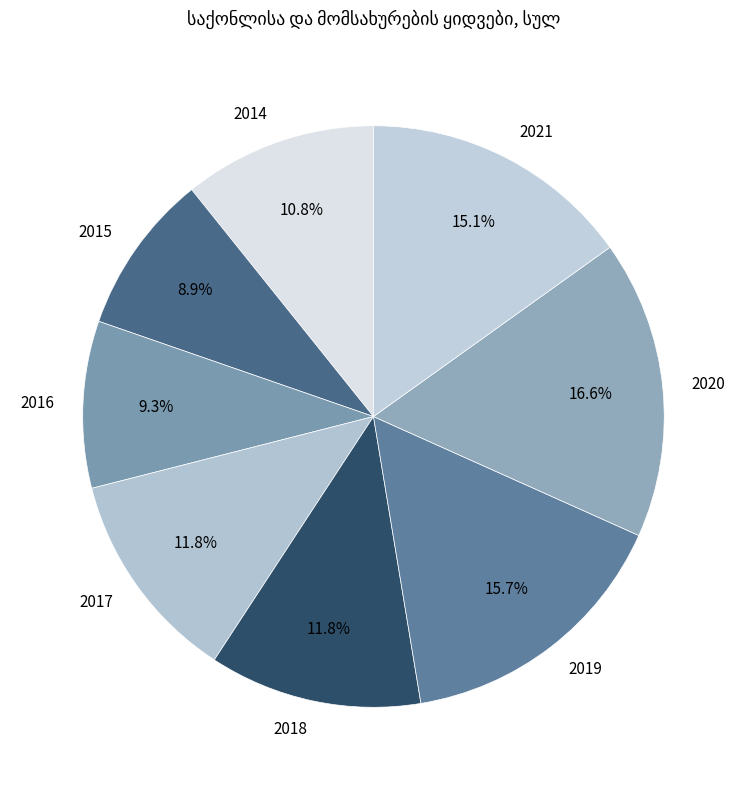

To the nearest percent, what is the difference between the largest and smallest slice percentages?

8%